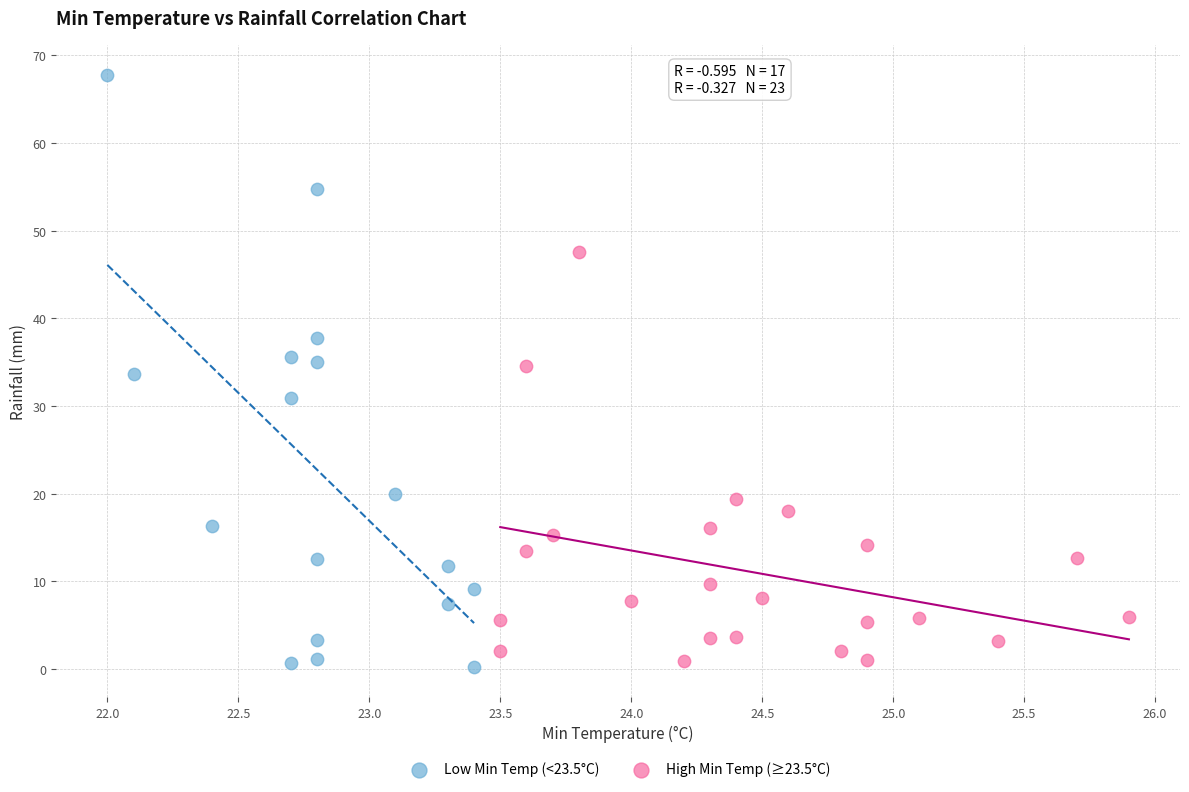

What are all the series names shown in the legend?

Low Min Temp (<23.5°C), High Min Temp (≥23.5°C)